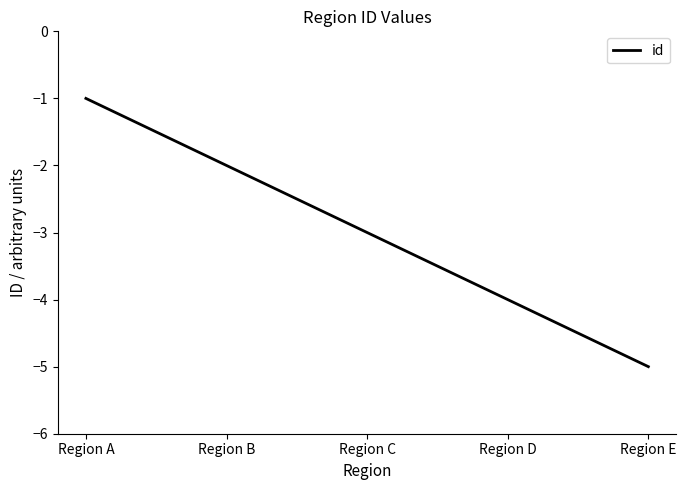

What is the average value?

-3